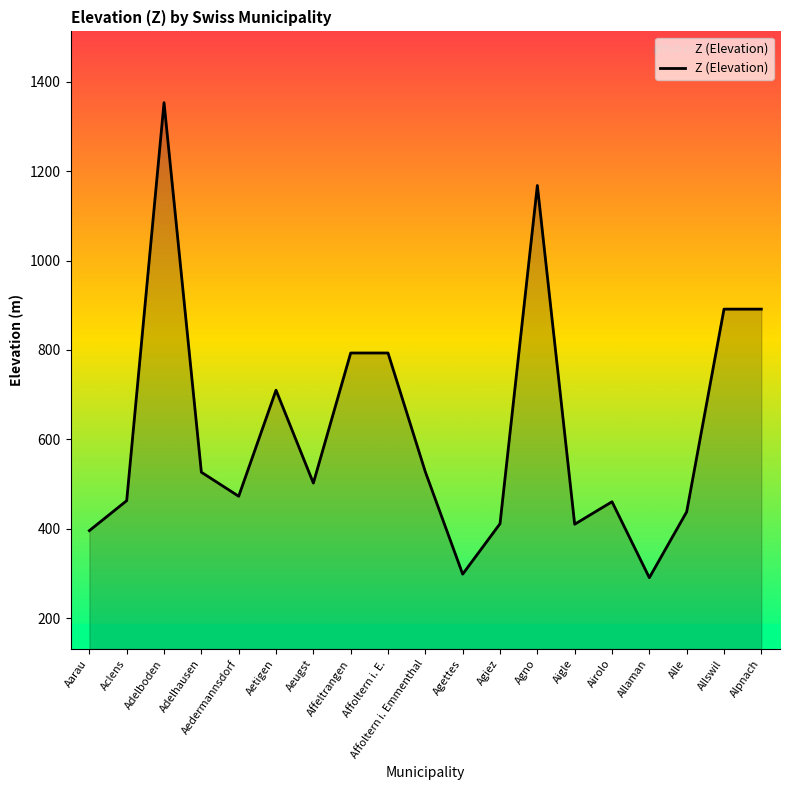

The chart shows a value of 1168.1 at Agno. True or false?

True